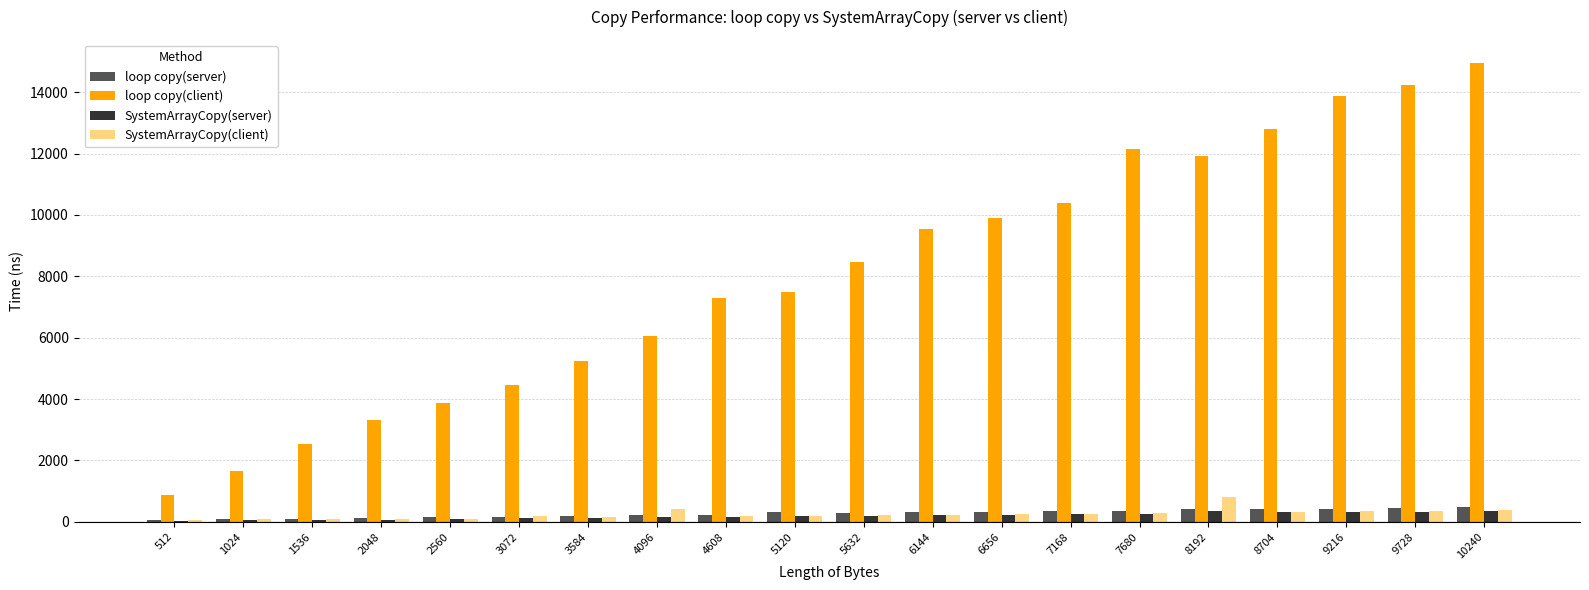

True or false: loop copy(server) has a value of 222 at 4096.

True